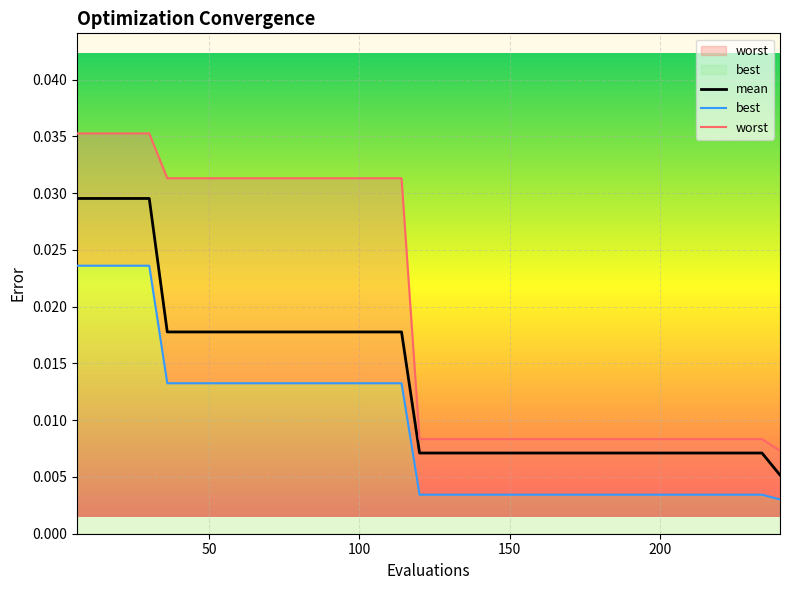

The value of best at 234 is 0.0. True or false?

False